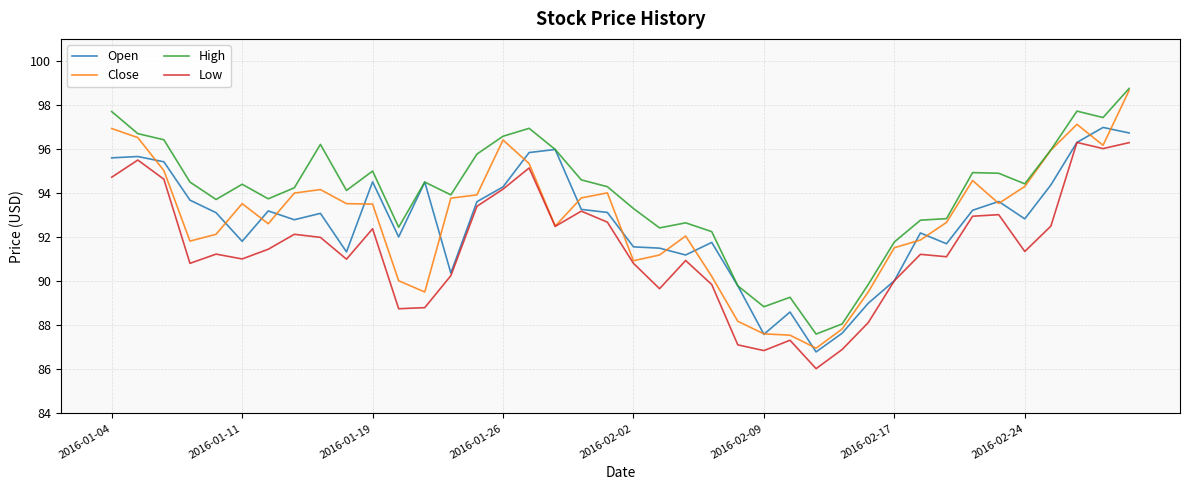

True or false: High and Low cross at least once.

False